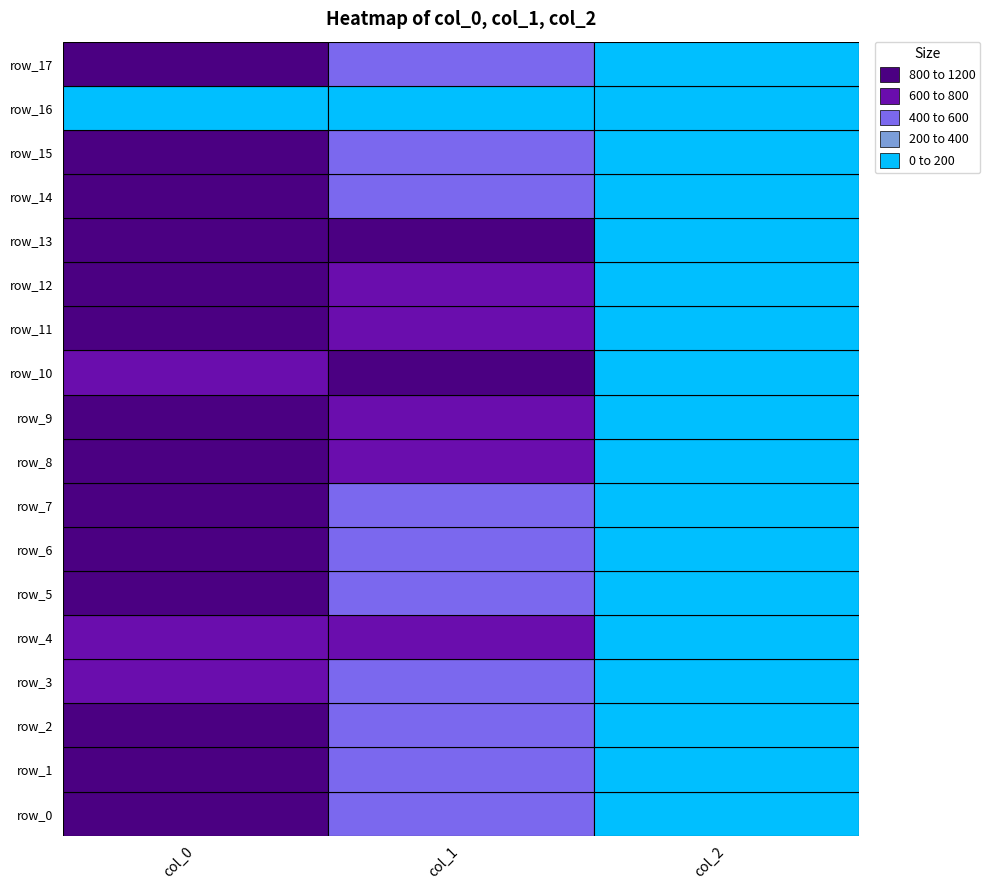

What is the spread (max minus min) of values at 2?

2.0